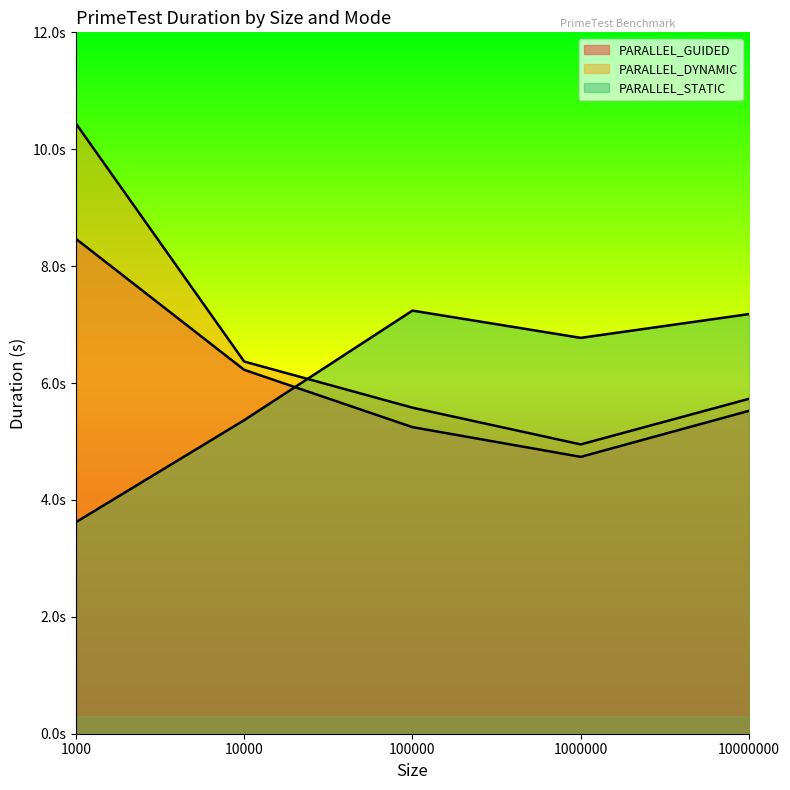

Reading right to left, what are all the values shown in this chart?

PARALLEL_GUIDED: 5.5	4.7	5.2	6.2	8.5
PARALLEL_DYNAMIC: 5.7	4.9	5.6	6.4	10.4
PARALLEL_STATIC: 7.2	6.8	7.2	5.4	3.6